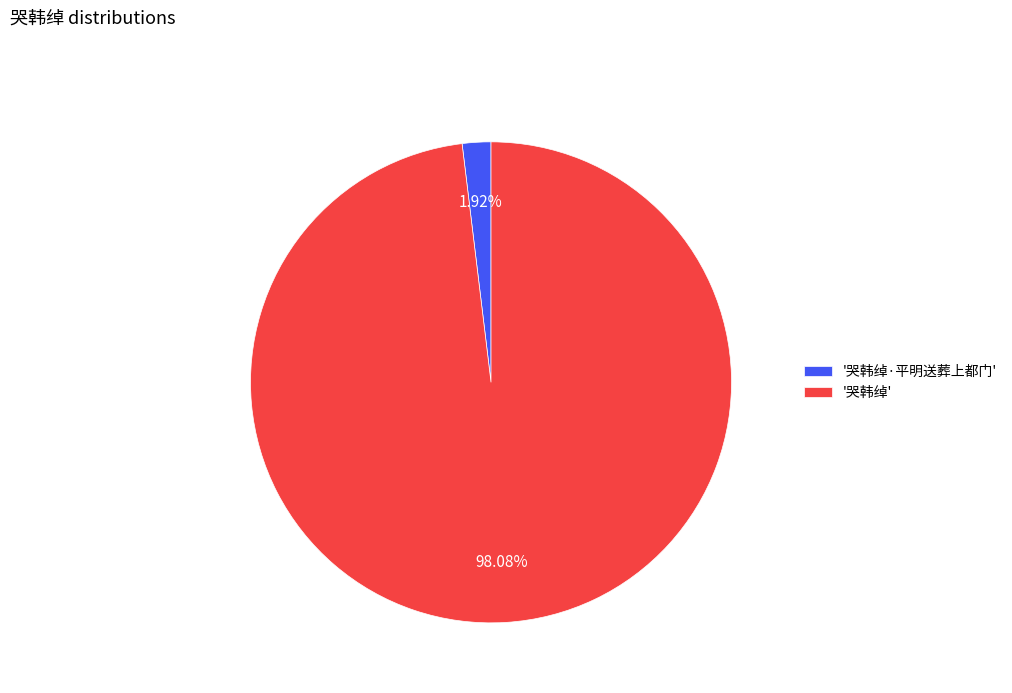

Rank the categories by value from lowest to highest.

'哭韩绰·平明送葬上都门', '哭韩绰'